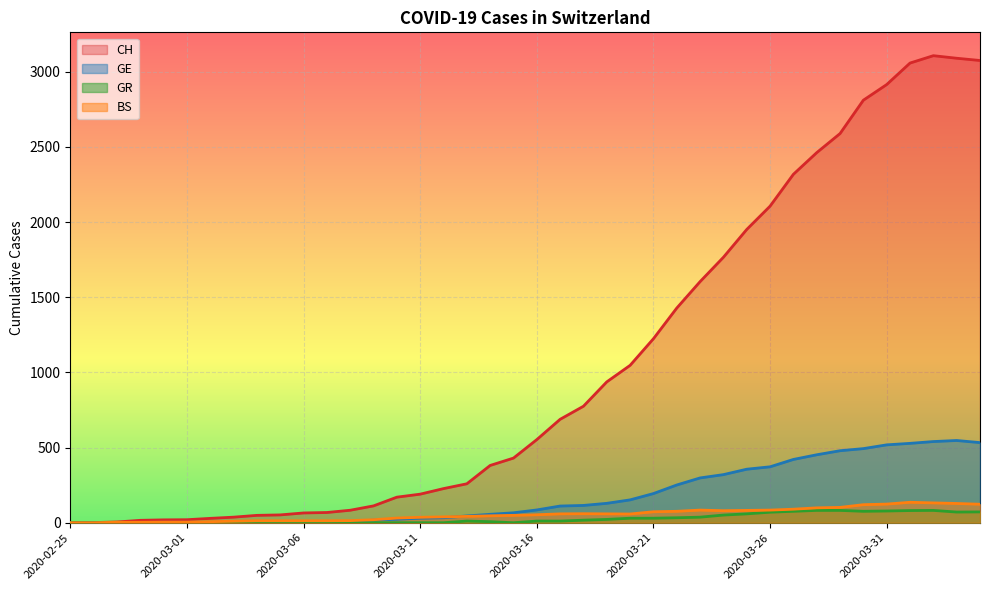

Which series has the largest total across all categories?

CH